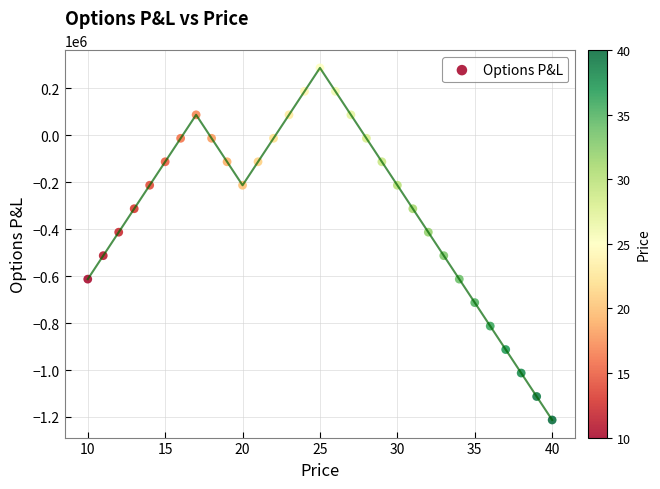

What is the range of Y values (max minus min)?

1500000.0